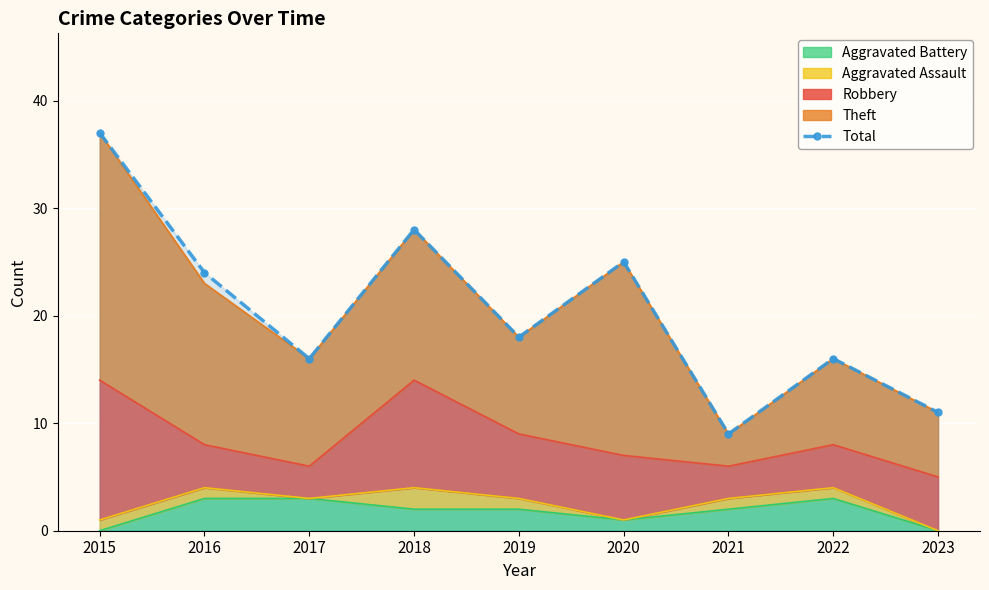

Between 2018 and 2019, which is larger?

2018